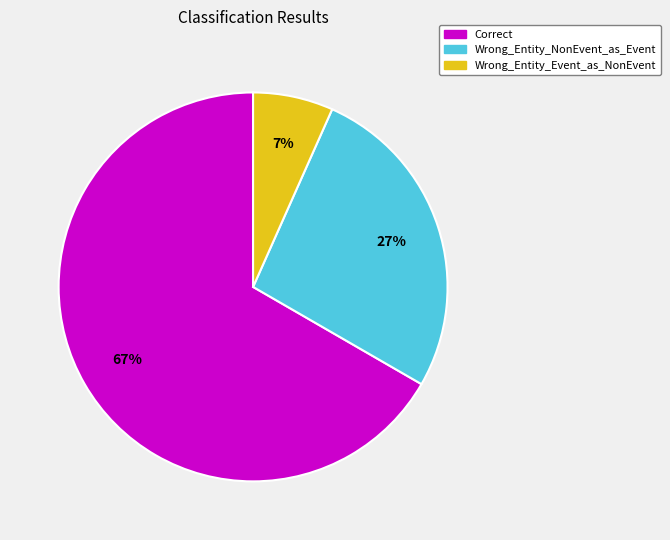

Between Wrong_Entity_Event_as_NonEvent and Wrong_Entity_NonEvent_as_Event, which is larger?

Wrong_Entity_NonEvent_as_Event